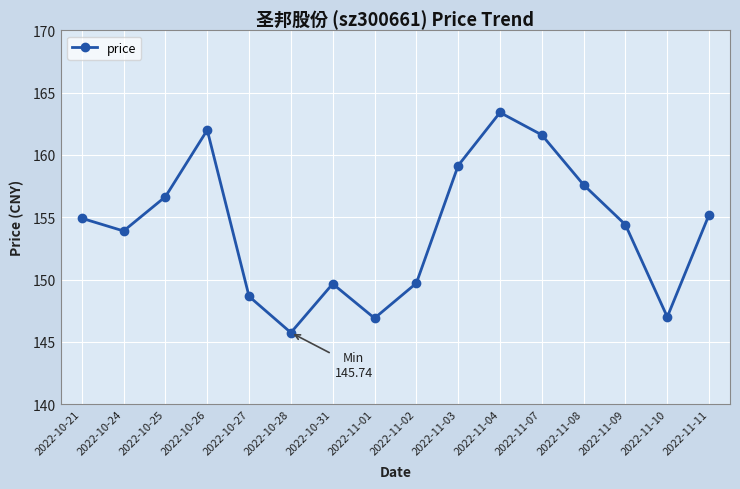

What is the difference between the values at 2022-11-07 and 2022-11-02?

11.9